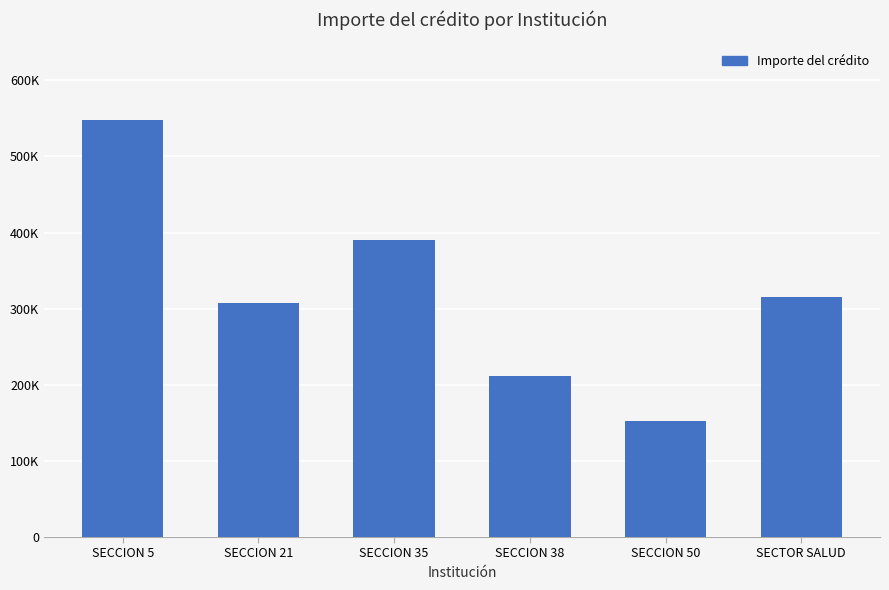

List the labels in order of value, smallest first.

SECCION 50, SECCION 38, SECCION 21, SECTOR SALUD, SECCION 35, SECCION 5